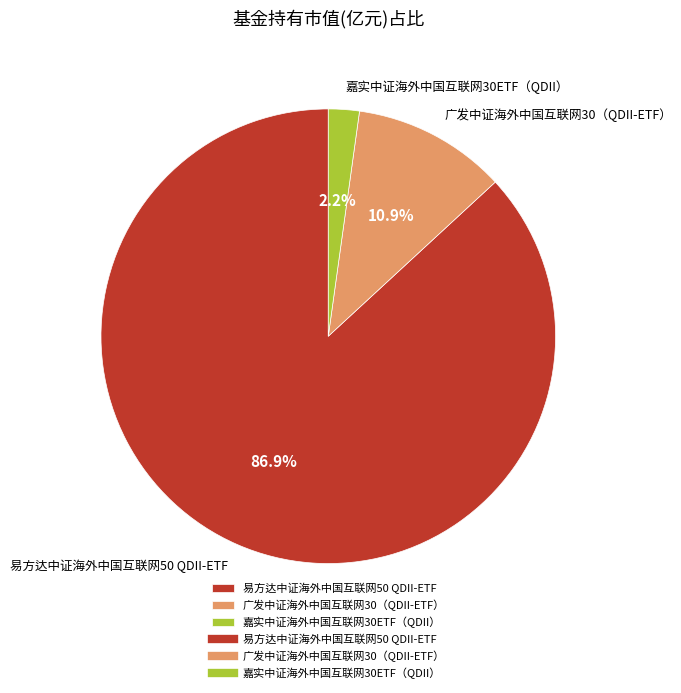

Do 广发中证海外中国互联网30（QDII-ETF） and 嘉实中证海外中国互联网30ETF（QDII） together represent more than half of the pie?

No